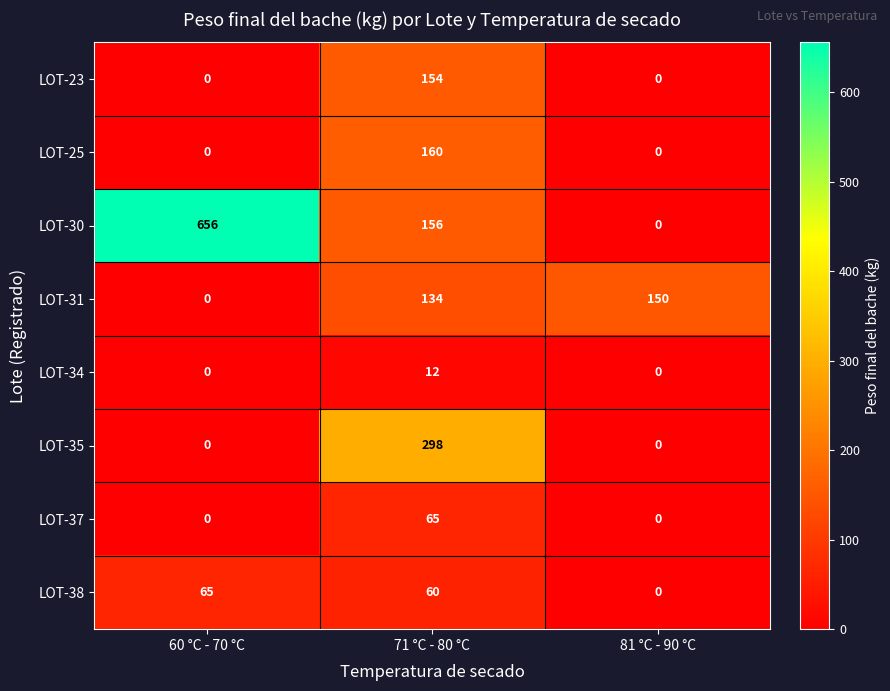

Which series has the widest spread of values?

LOT-30